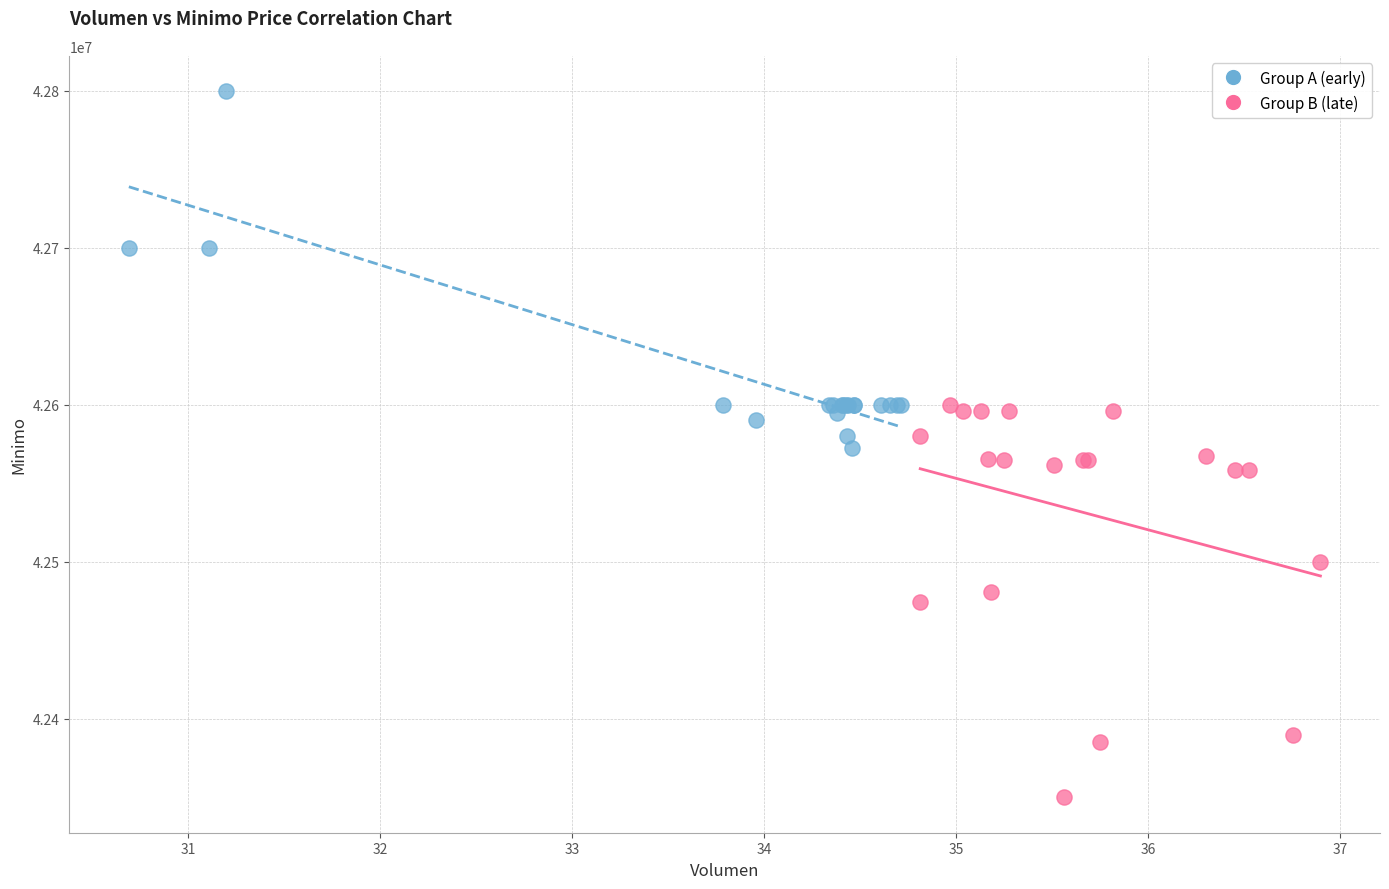

What are all the series names shown in the legend?

Group A (early), Group B (late)